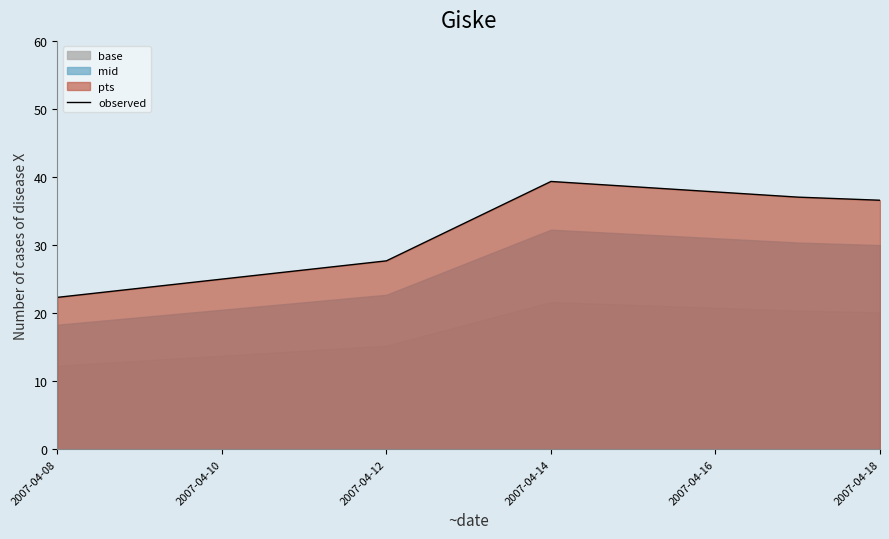

Is it true that the value at 2007-04-08 is 22.3?

True